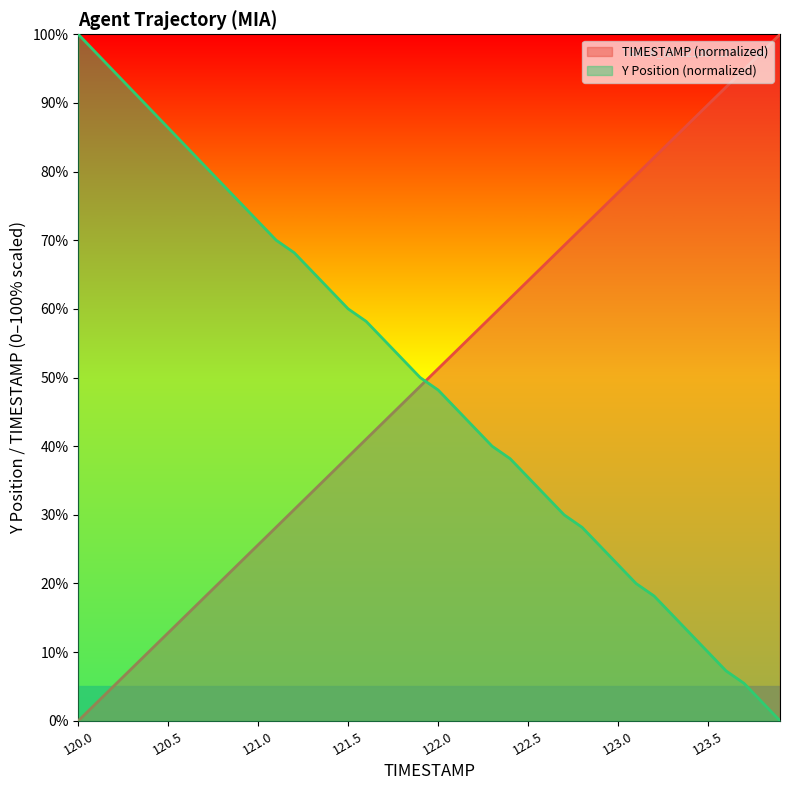

Reading left to right, extract all data points from this chart.

TIMESTAMP: 120.0=0.0	120.1=2.6	120.2=5.1	120.3=7.7	120.4=10.3	120.5=12.8	120.6=15.4	120.7=17.9	120.8=20.5	120.9=23.1	121.0=25.6	121.1=28.2	121.2=30.8	121.3=33.3	121.4=35.9	121.5=38.5	121.6=41.0	121.7=43.6	121.8=46.2	121.9=48.7	122.0=51.3	122.1=53.8	122.2=56.4	122.3=59.0	122.4=61.5	122.5=64.1	122.6=66.7	122.7=69.2	122.8=71.8	122.9=74.4	123.0=76.9	123.1=79.5	123.2=82.1	123.3=84.6	123.4=87.2	123.5=89.7	123.6=92.3	123.7=94.9	123.8=97.4	123.9=100.0
Y: 120.0=100.0	120.1=97.3	120.2=94.5	120.3=91.8	120.4=89.1	120.5=86.4	120.6=83.6	120.7=80.9	120.8=78.2	120.9=75.5	121.0=72.7	121.1=70.0	121.2=68.2	121.3=65.5	121.4=62.7	121.5=60.0	121.6=58.2	121.7=55.5	121.8=52.7	121.9=50.0	122.0=48.2	122.1=45.5	122.2=42.7	122.3=40.0	122.4=38.2	122.5=35.5	122.6=32.7	122.7=30.0	122.8=28.2	122.9=25.5	123.0=22.7	123.1=20.0	123.2=18.2	123.3=15.5	123.4=12.7	123.5=10.0	123.6=7.3	123.7=5.5	123.8=2.7	123.9=0.0